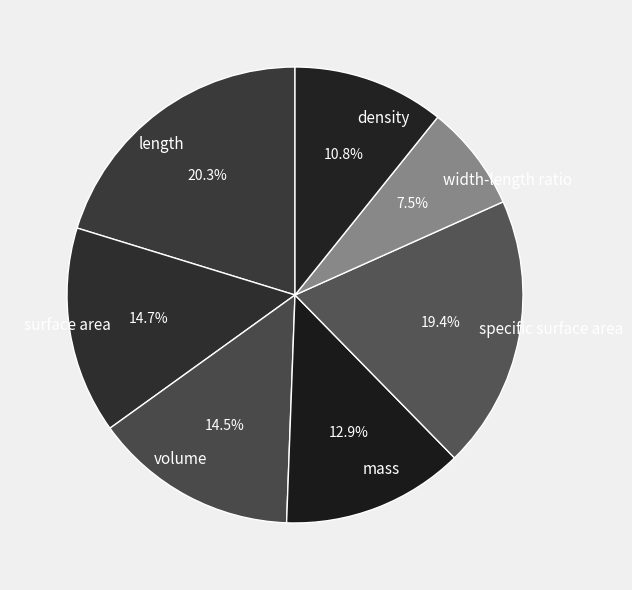

To the nearest percent, what is the difference between the largest and smallest slice percentages?

13%